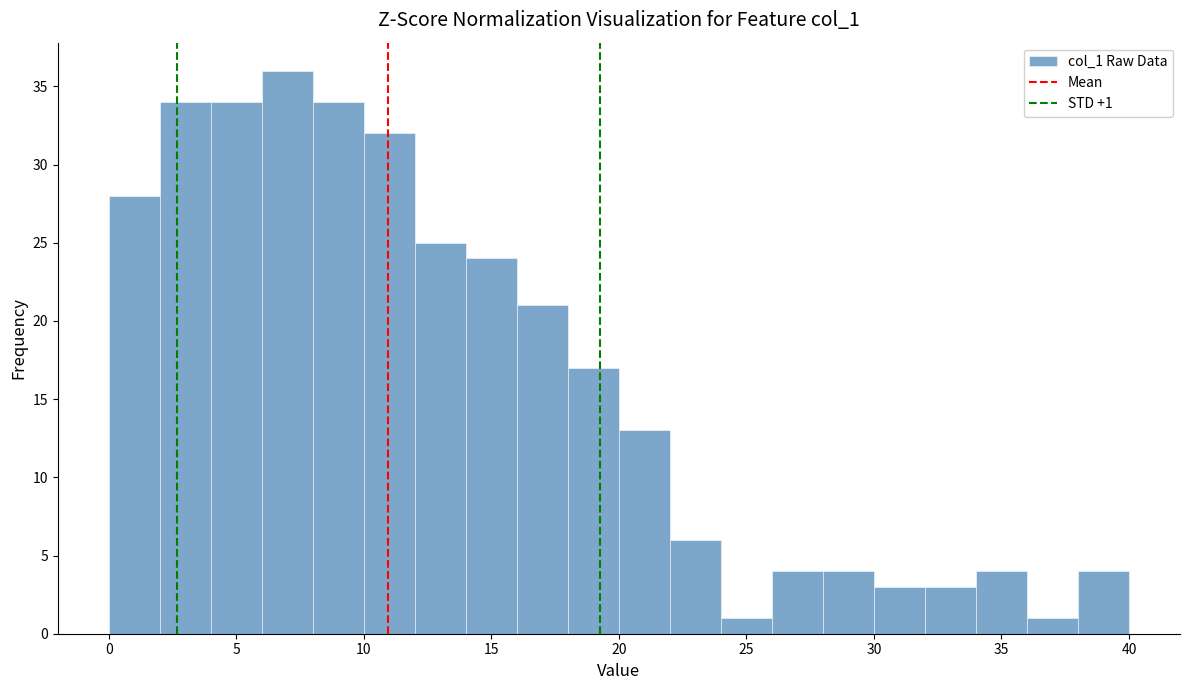

Over which range of the x-axis is the bar tallest?

6 to 8